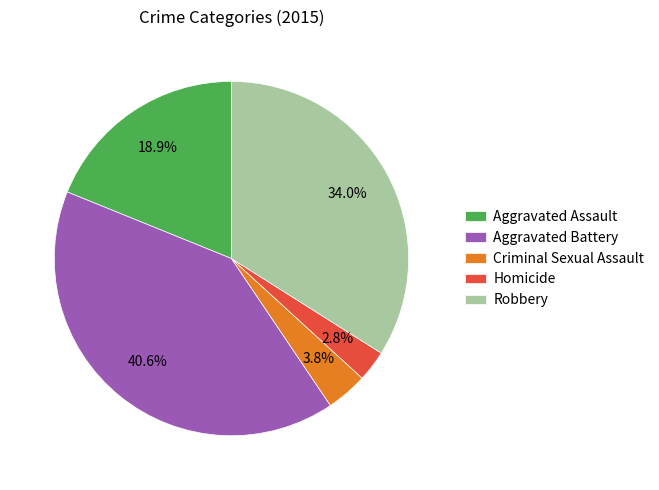

To the nearest percent, what percentage of the pie is Homicide?

3%